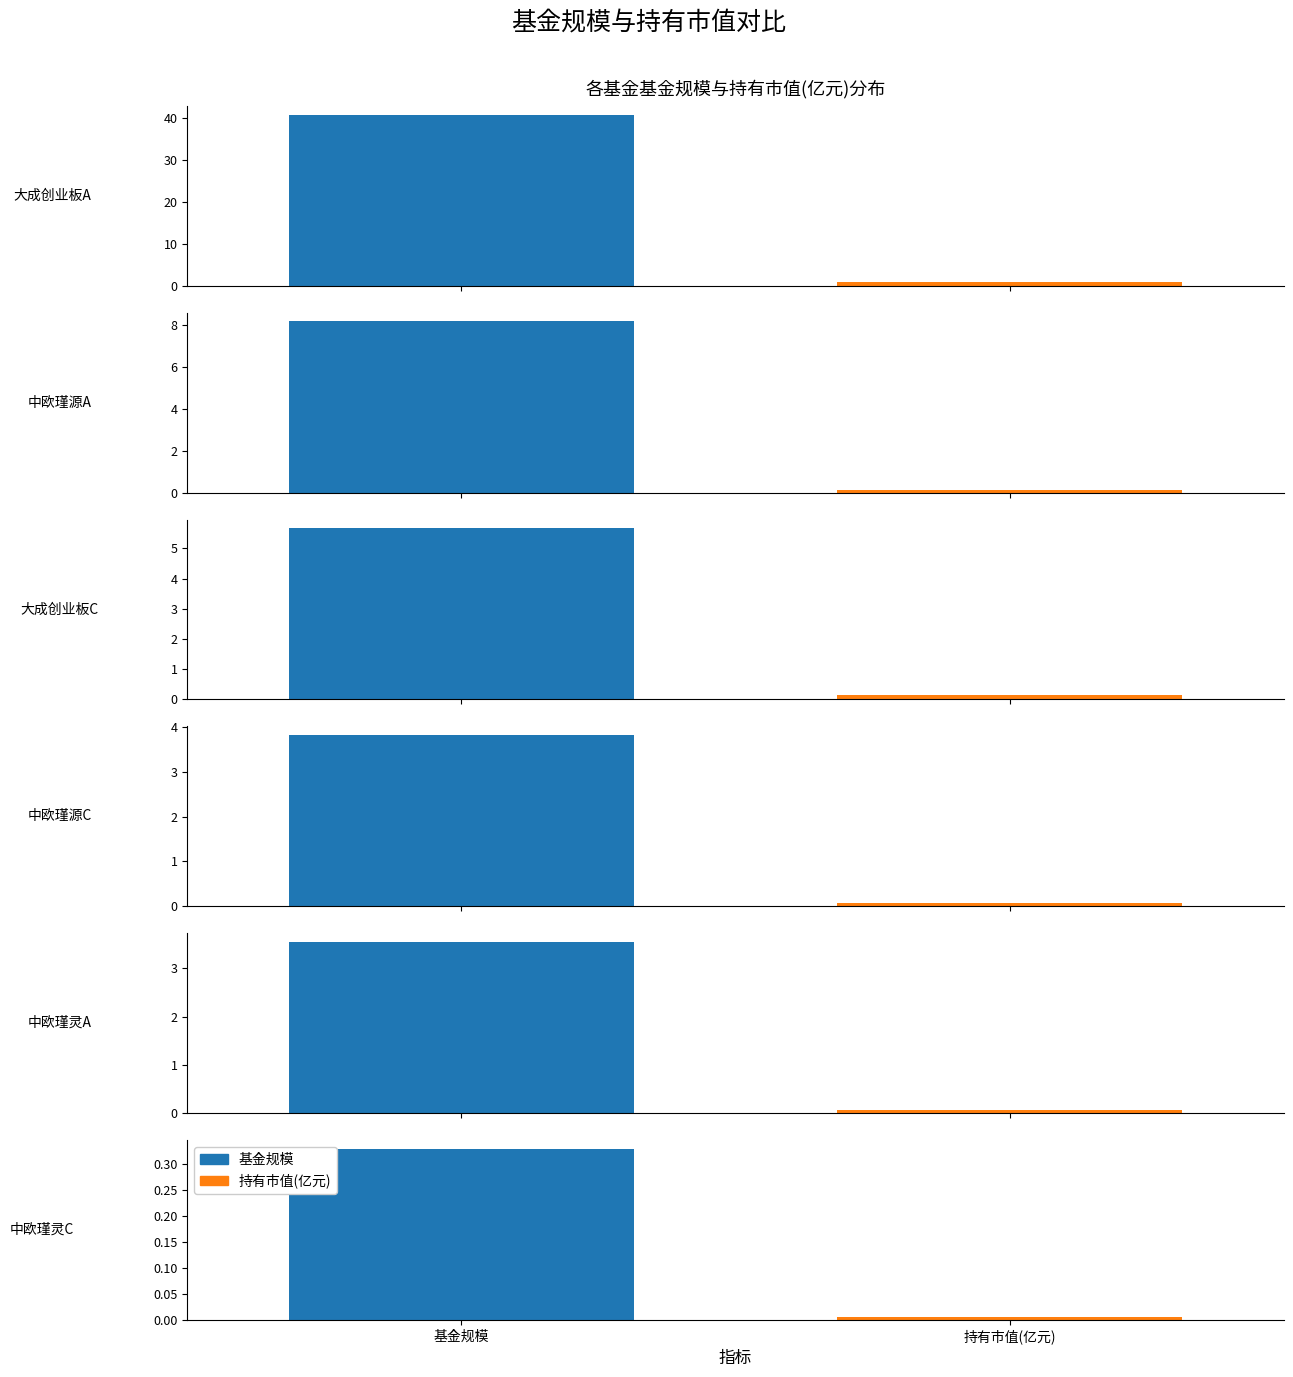

Reading left to right, what are all the values shown in this chart?

基金规模: 大成创业板两年定期开放混合A=40.9	中欧瑾源灵活配置混合-A=8.2	大成创业板两年定期开放混合C=5.7	中欧瑾源灵活配置混合-C=3.8	中欧瑾灵灵活配置混合A=3.5	中欧瑾灵灵活配置混合C=0.3
持有市值(亿元): 大成创业板两年定期开放混合A=1.0	中欧瑾源灵活配置混合-A=0.1	大成创业板两年定期开放混合C=0.1	中欧瑾源灵活配置混合-C=0.1	中欧瑾灵灵活配置混合A=0.1	中欧瑾灵灵活配置混合C=0.0